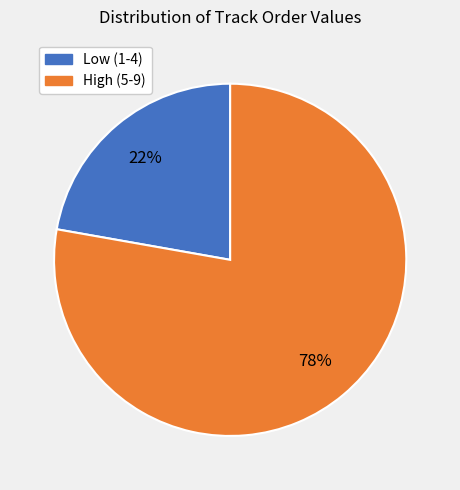

To the nearest percent, what is the combined percentage of High (5-9) and Low (1-4)?

100%